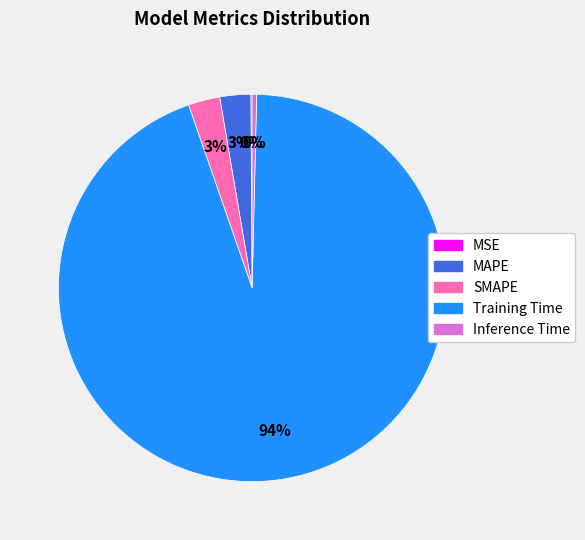

To the nearest percent, what is the combined percentage of SMAPE and Inference Time?

3%